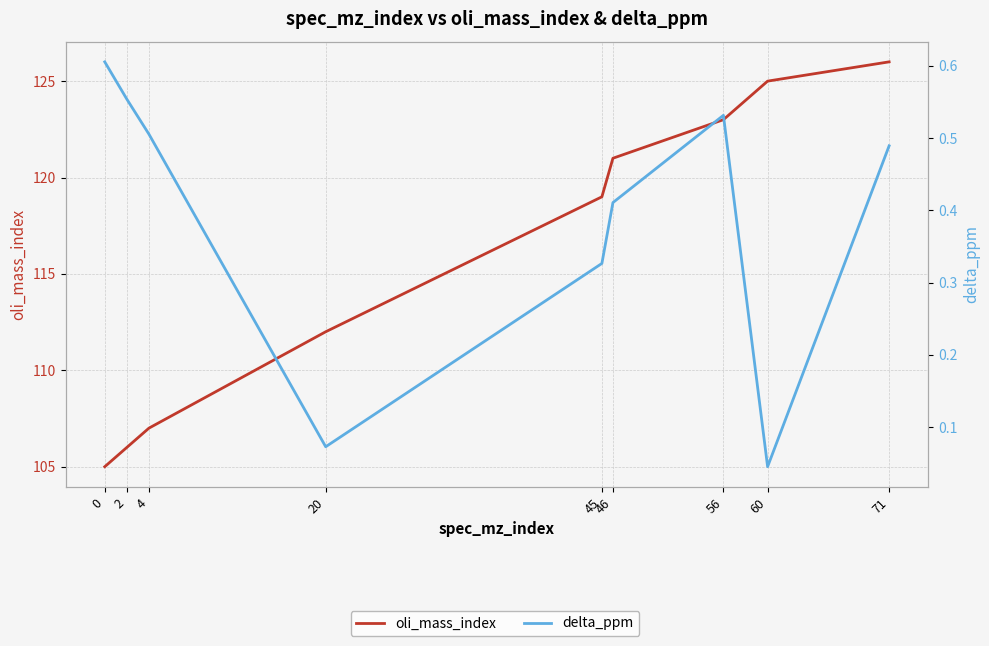

What is the difference between the maximum and minimum values in the oli_mass_index series?

21.0